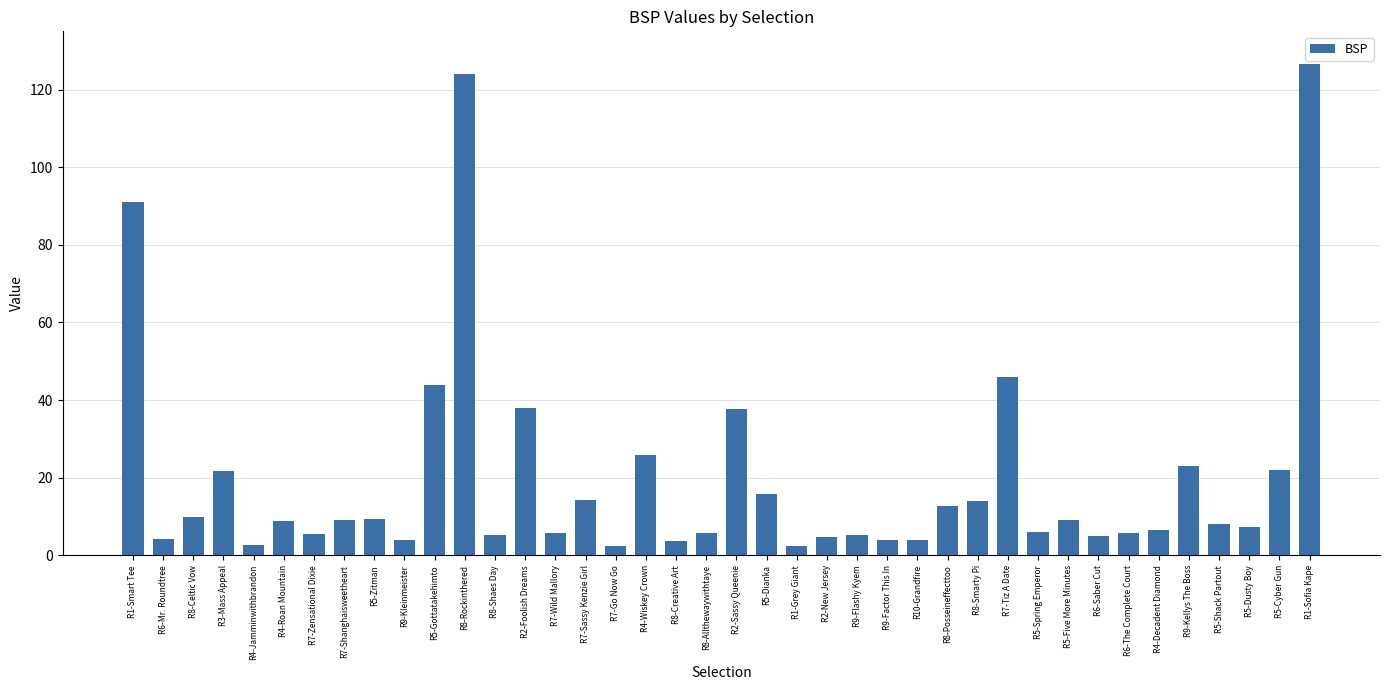

What is the greatest value displayed?

126.6